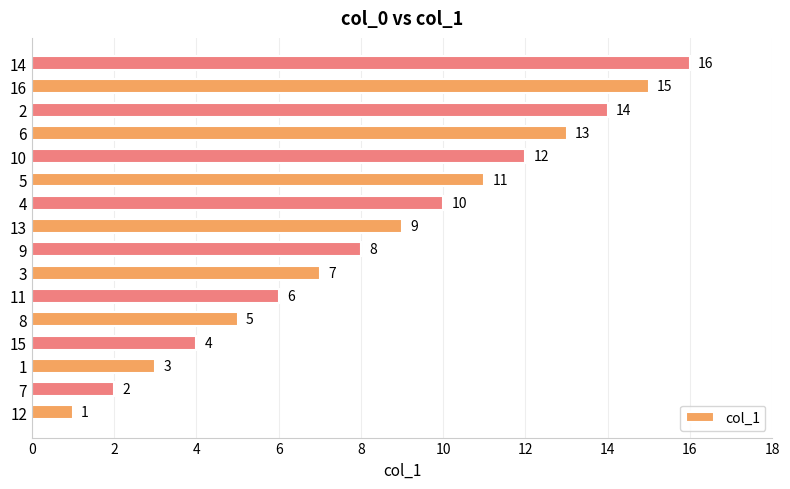

What is the sum of the values at 10 and 14?

28